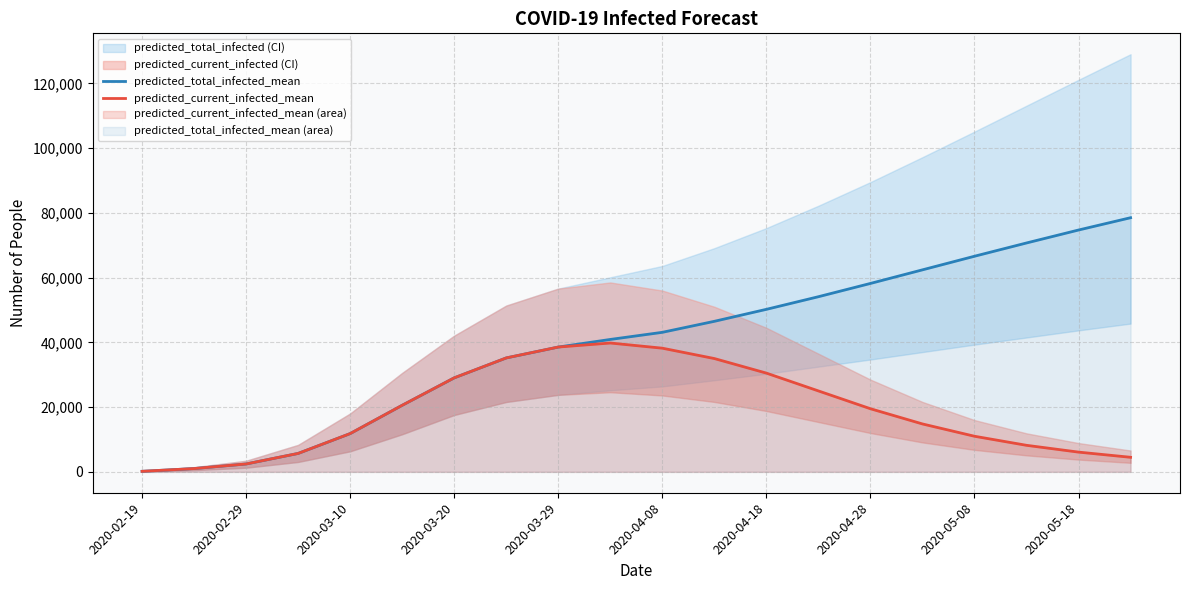

What is the difference between the predicted_current_infected_mean values at 17 and 11?

26800